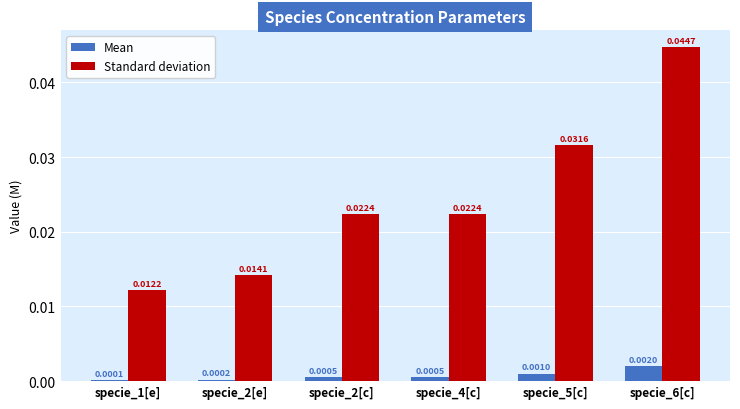

Between specie_5[c] and specie_6[c], which series saw the biggest shift?

Standard deviation